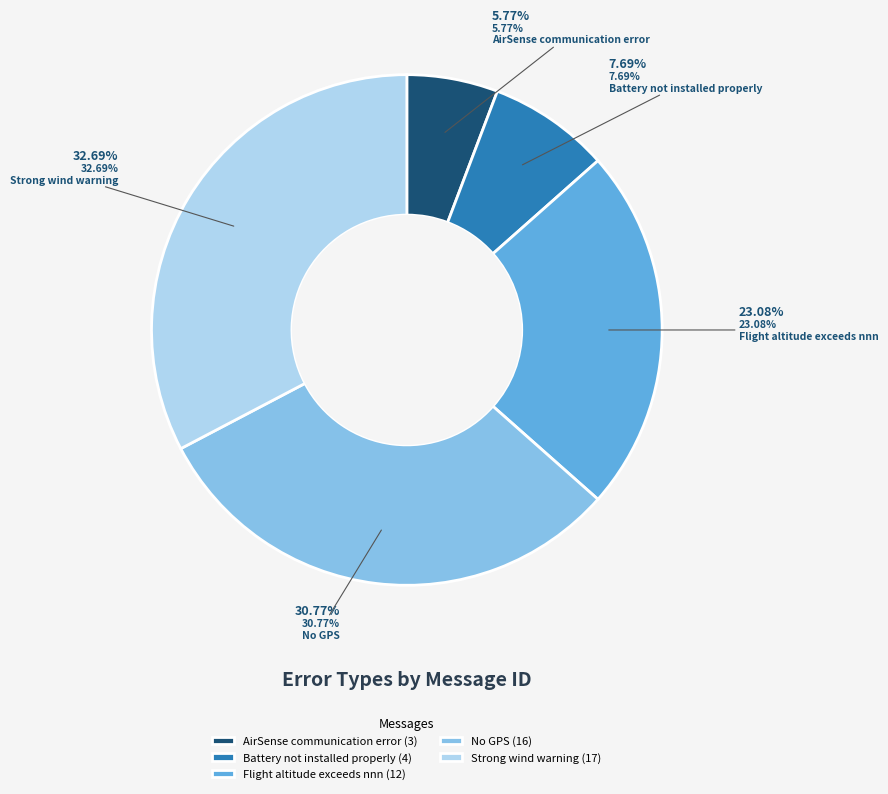

Does AirSense communication error account for over 50% of the chart?

No